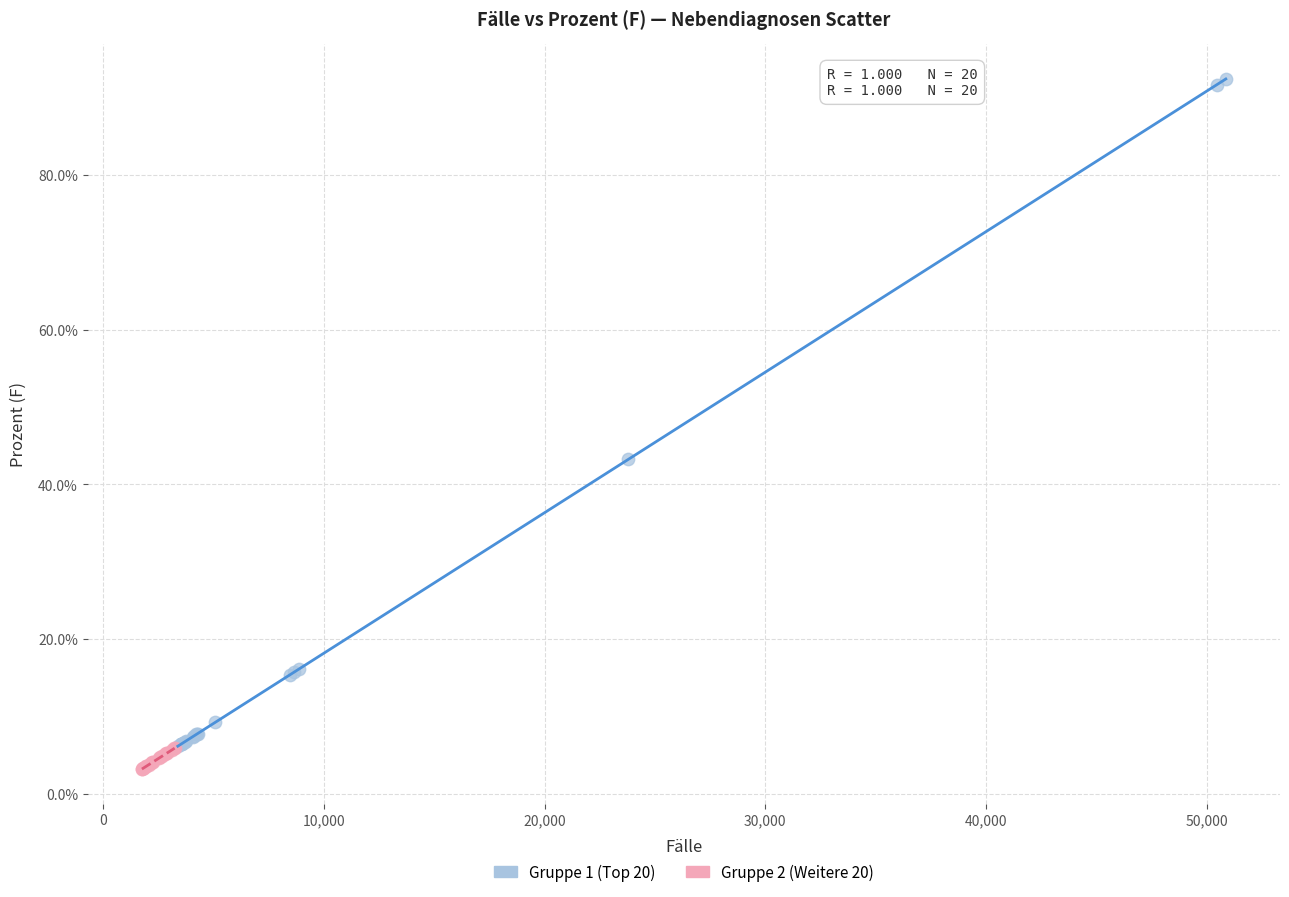

Which series reaches the maximum Y coordinate?

Gruppe 1 (Top 20)